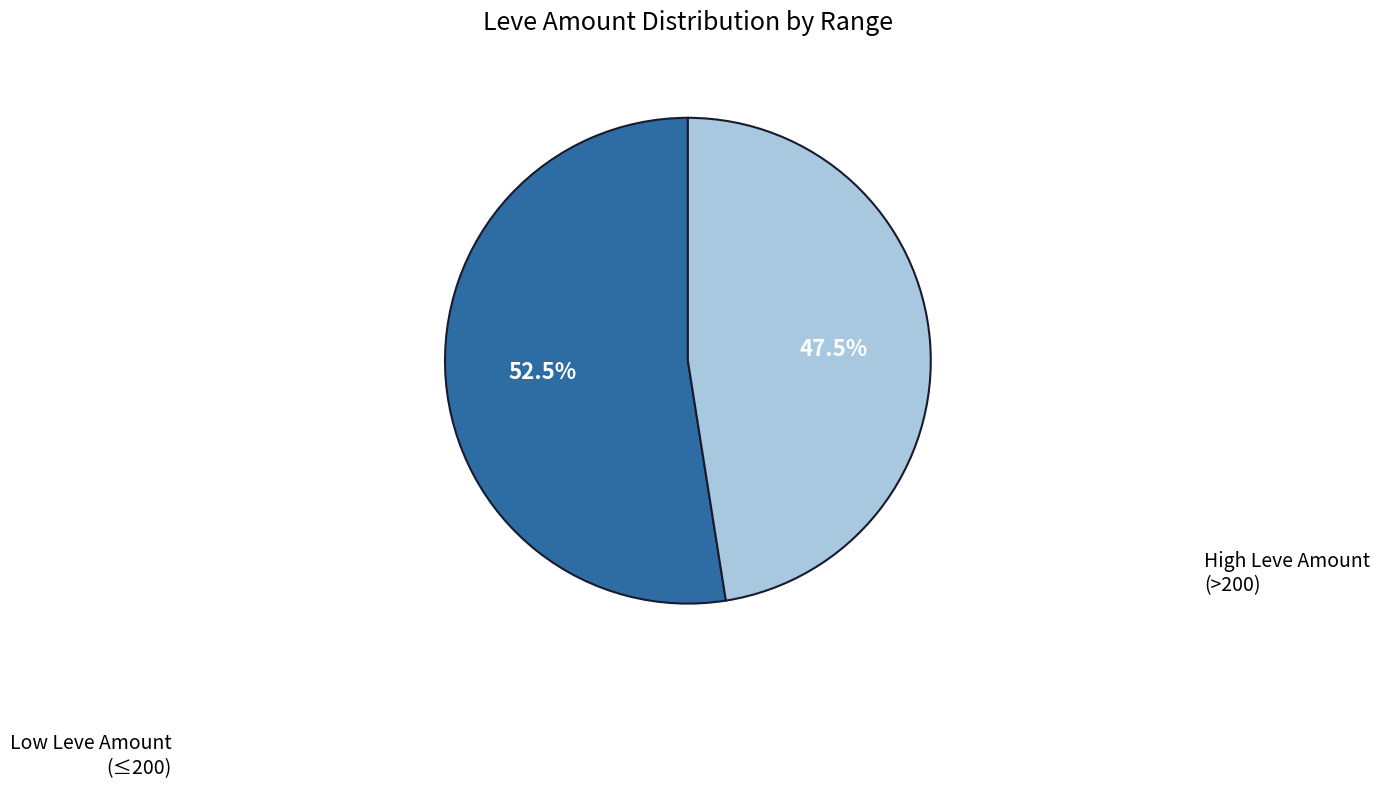

How many slices are in this pie chart?

2